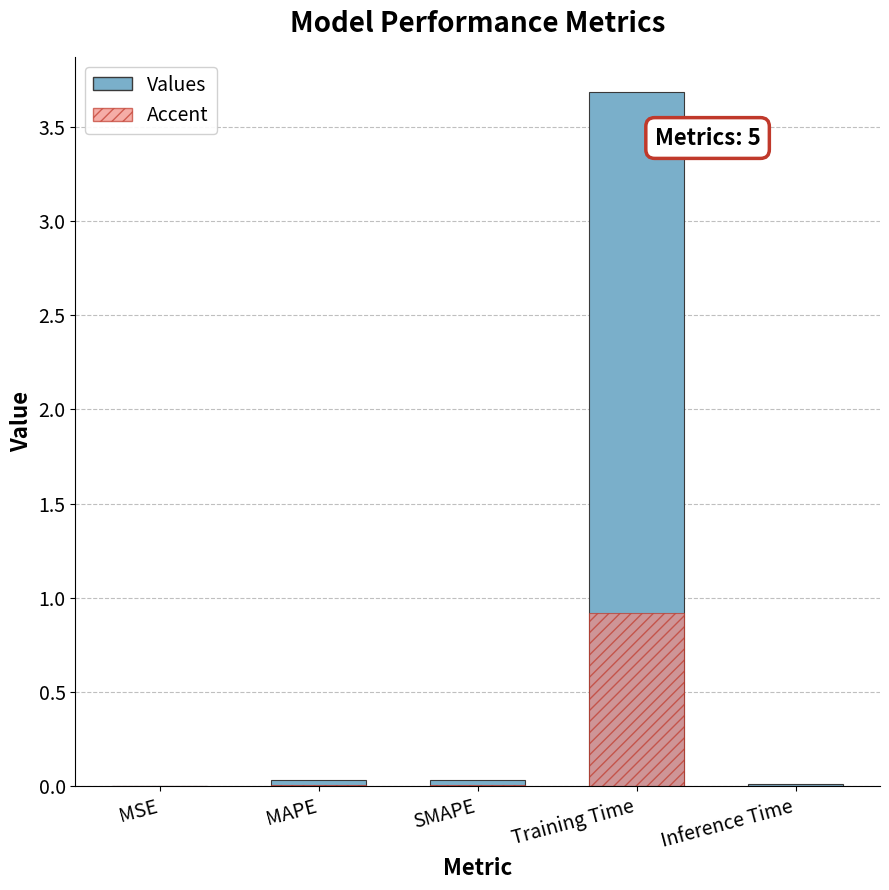

What is the difference between the maximum and second lowest values in the Accent series?

0.9